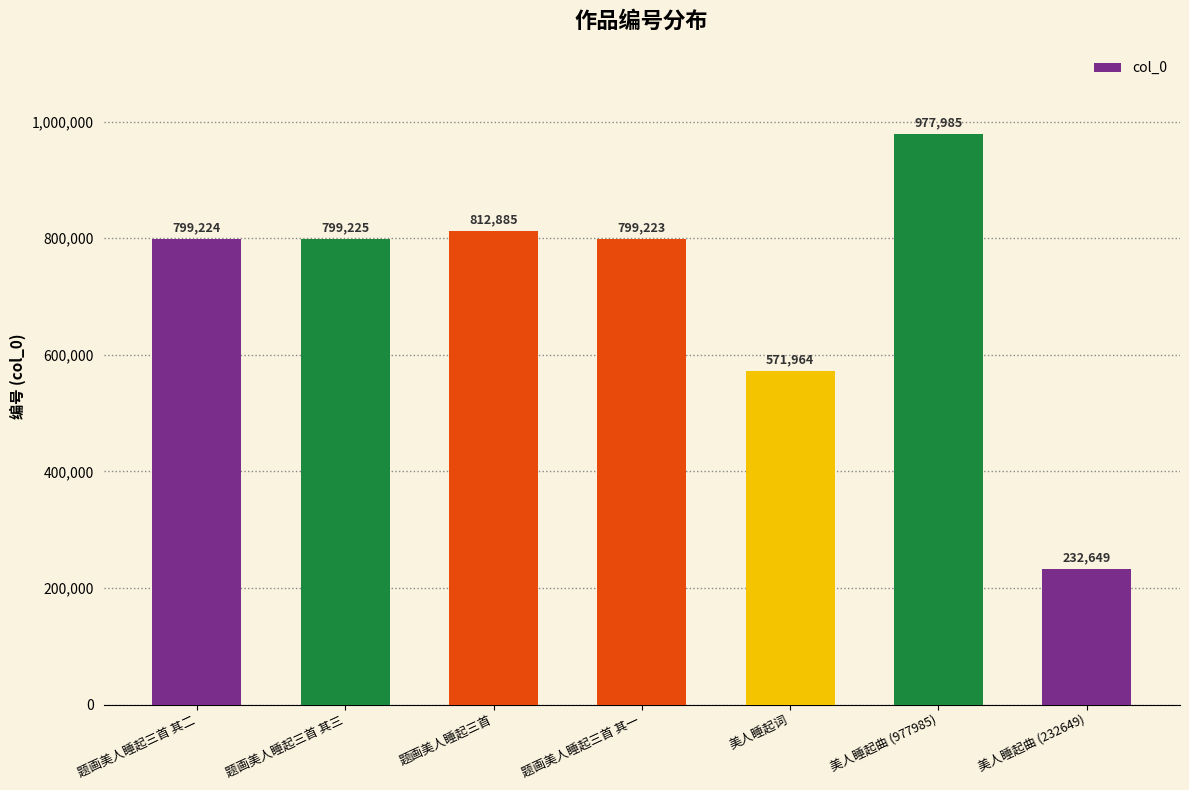

How many data points does each series have?

7